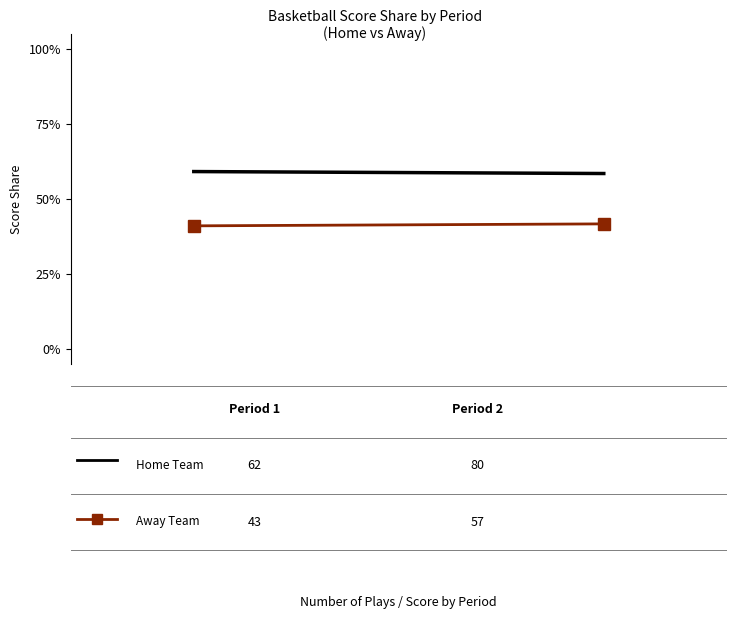

What is the sum of the Away Team Score % values at 0.2 and 0.0?

0.8